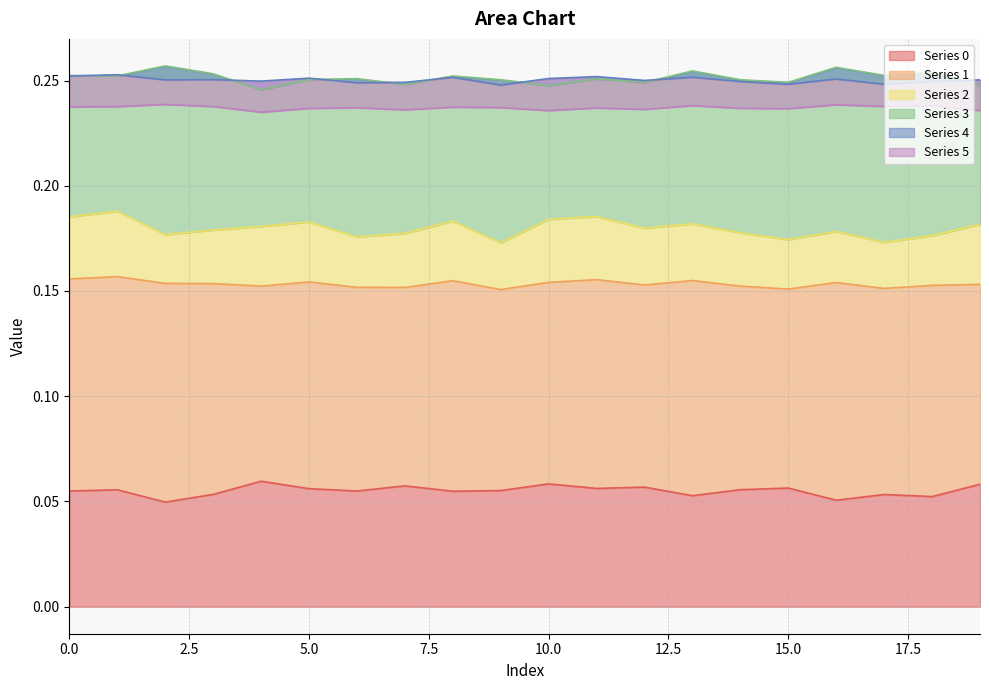

Between 4 and 7, which is larger?

4